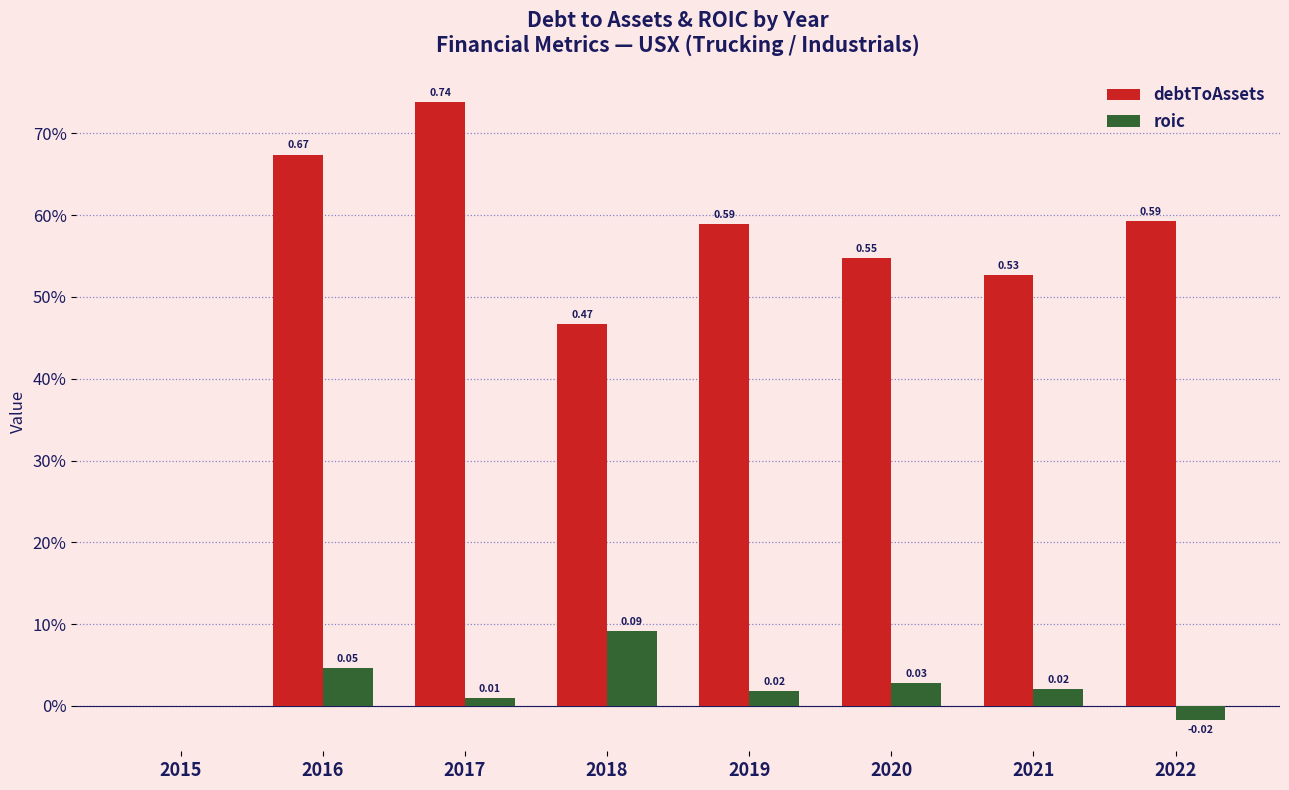

The value of debtToAssets at 2020 is 0.3. True or false?

False